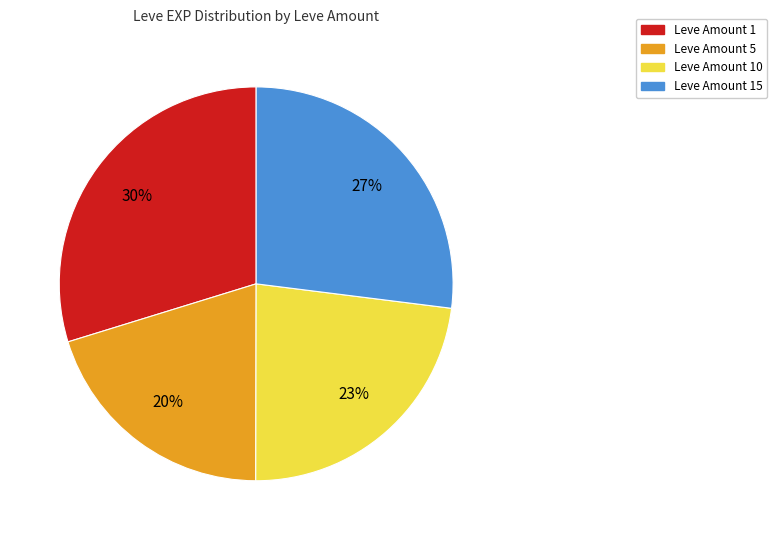

Is there a majority slice in this chart?

No